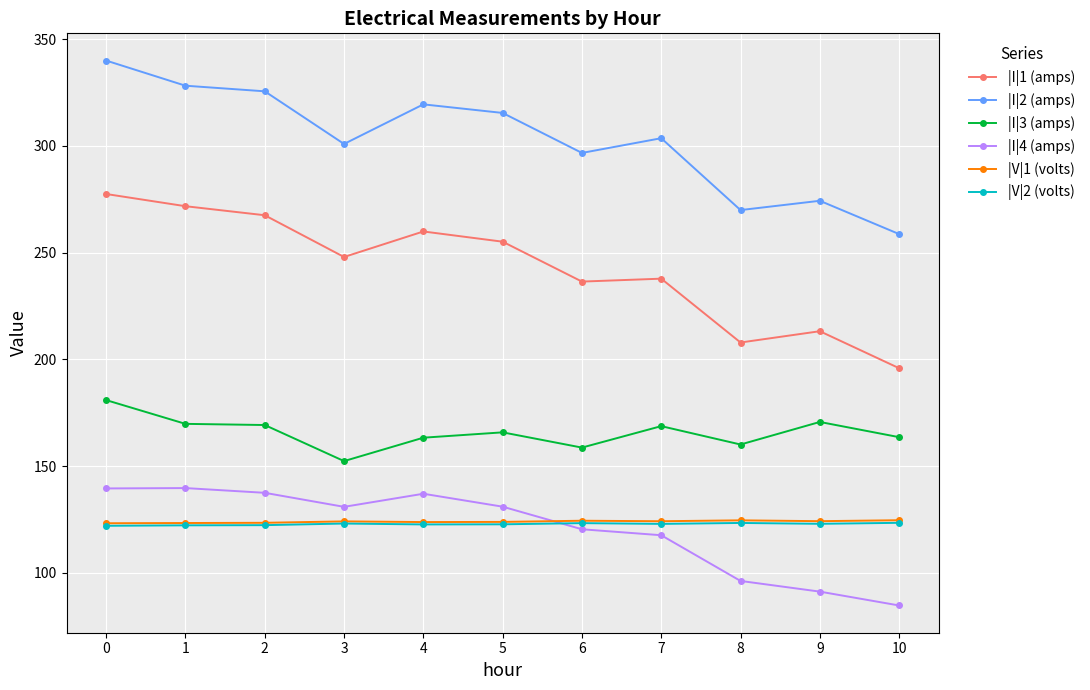

What is the value of the |I|3 (amps) point at the 11th from the left?

163.6